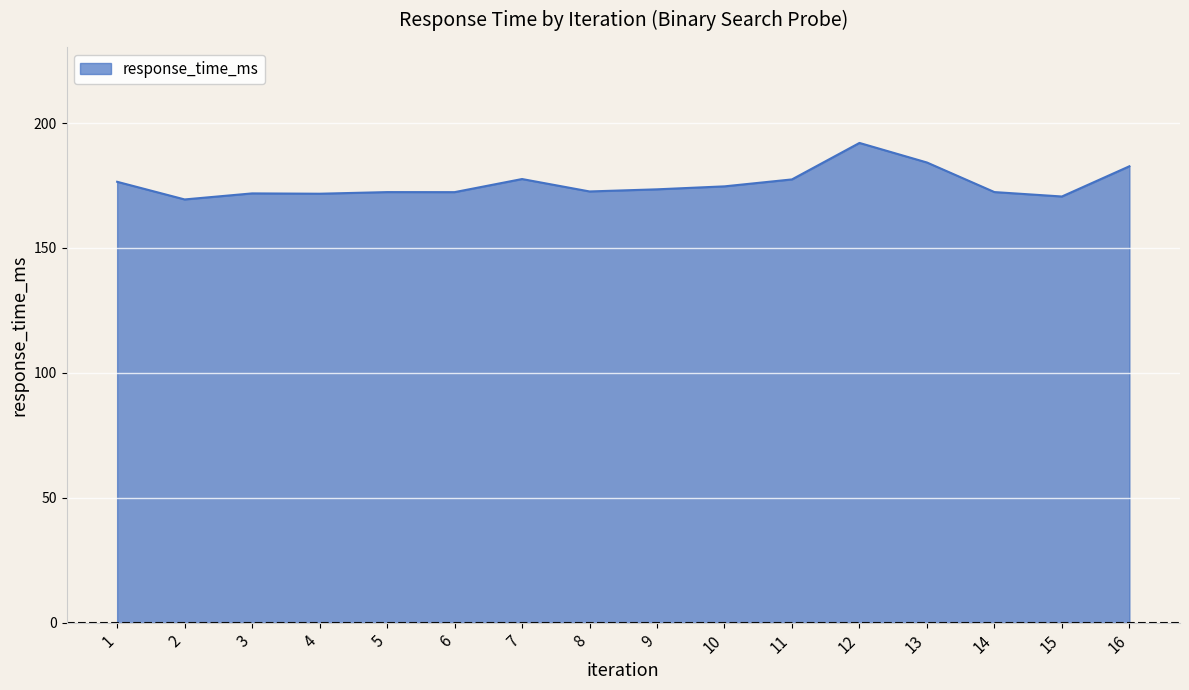

What is the change in value from 9 to 12?

+18.6